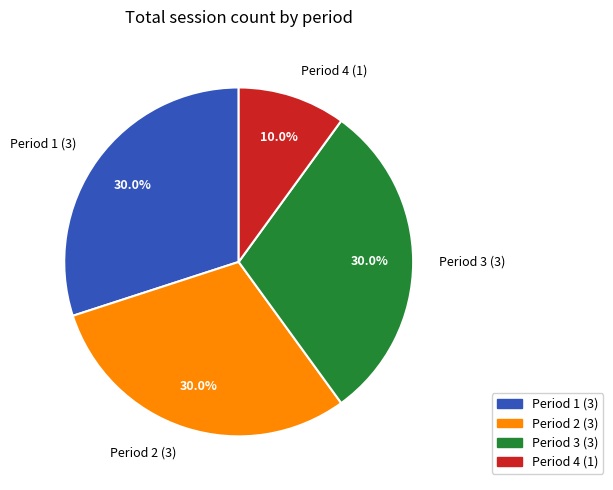

What percentage is the Period 2 slice, to the nearest percent?

30%